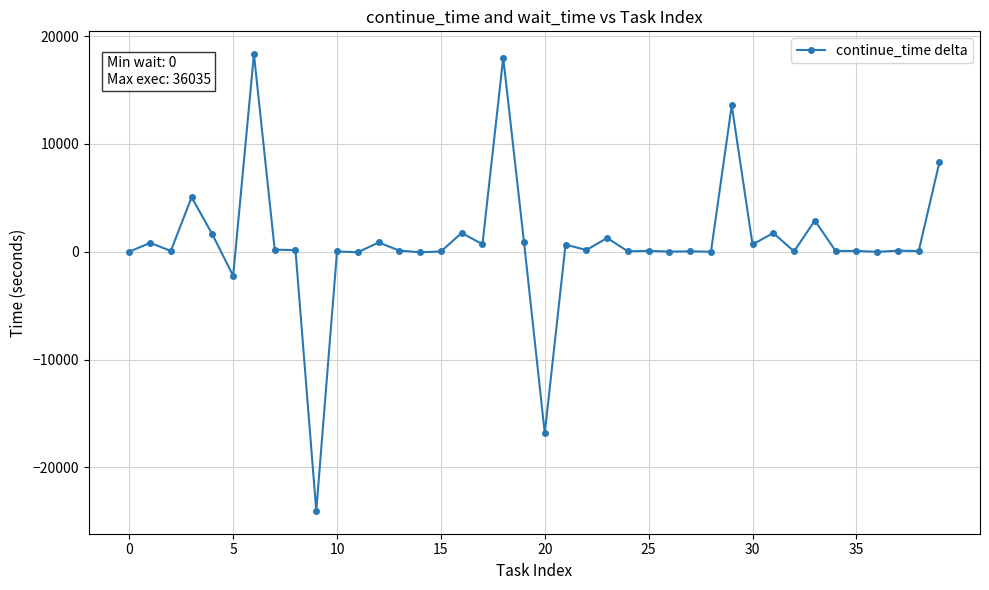

What is the minimum value shown in the chart?

-24042